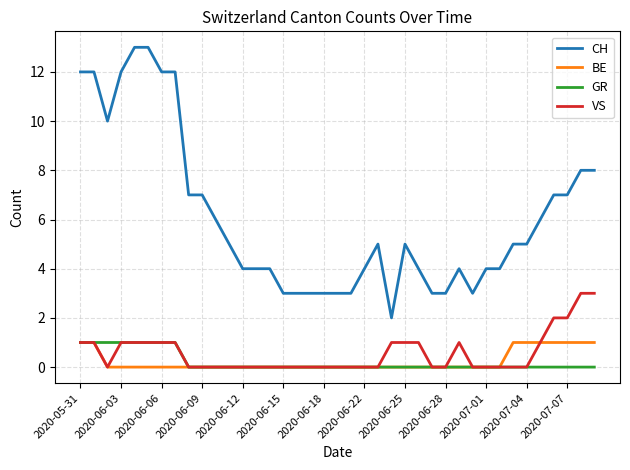

What is the maximum value for VS?

3